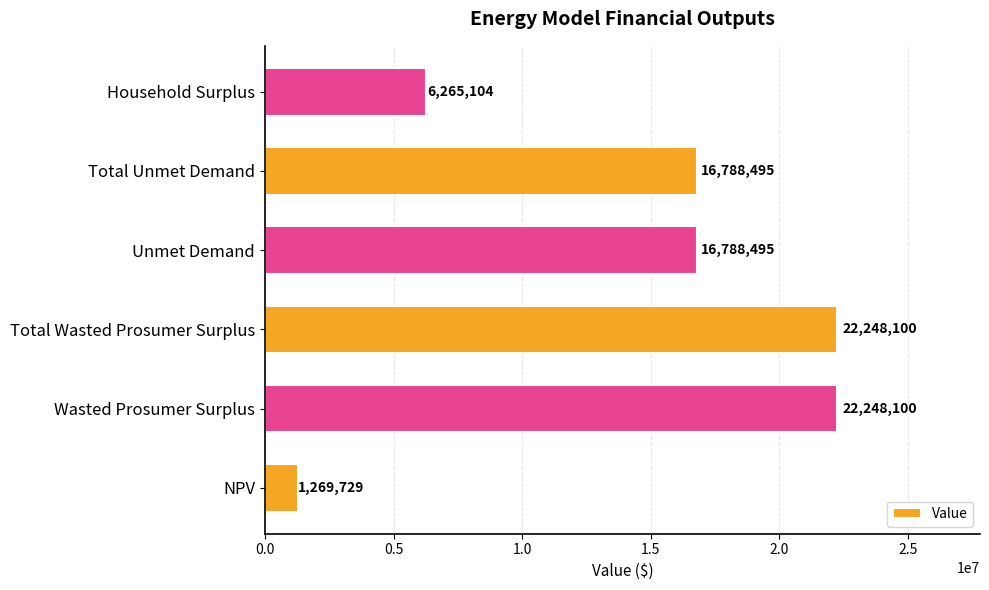

Between NPV and Total Wasted Prosumer Surplus, which is larger?

Total Wasted Prosumer Surplus